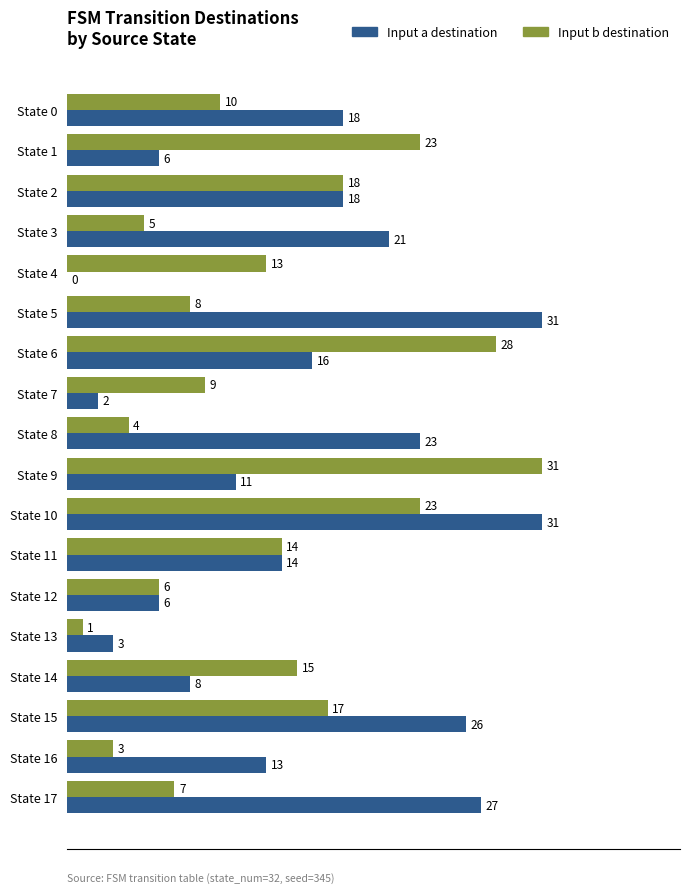

What is the maximum value shown in the chart?

31